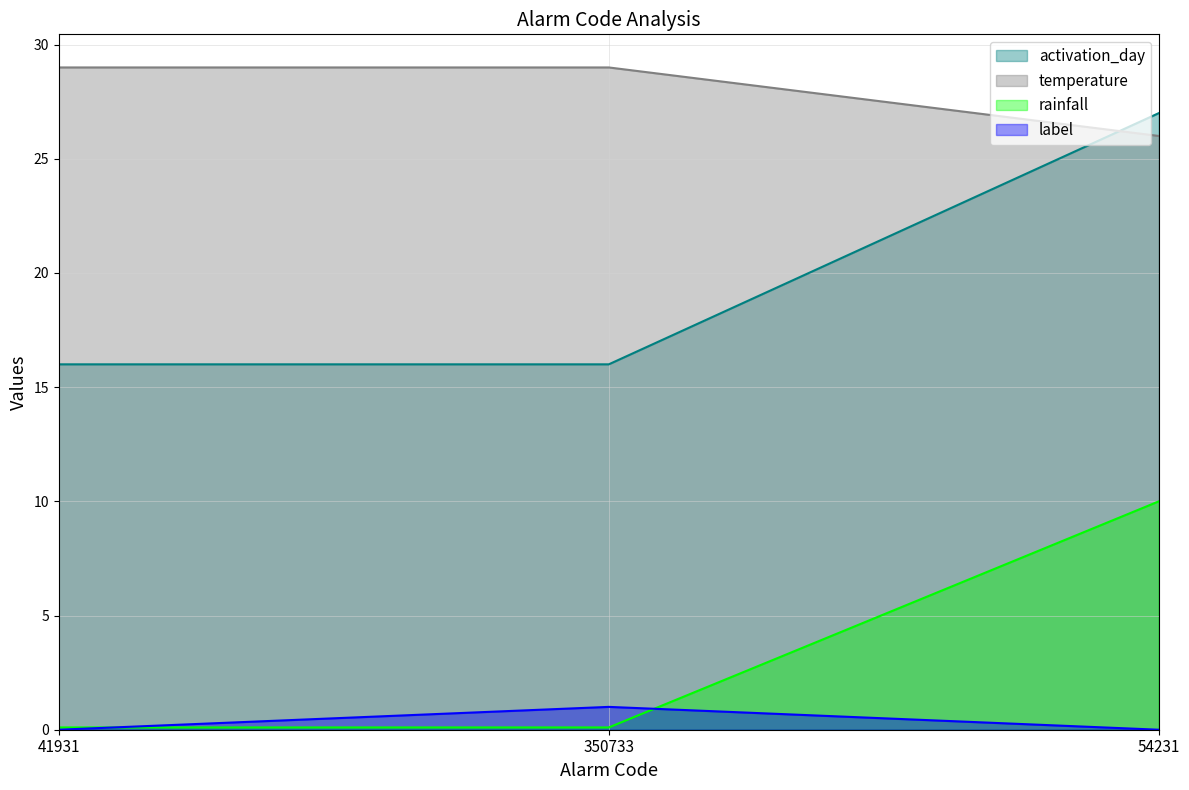

Which category has the highest value across all series?

41931